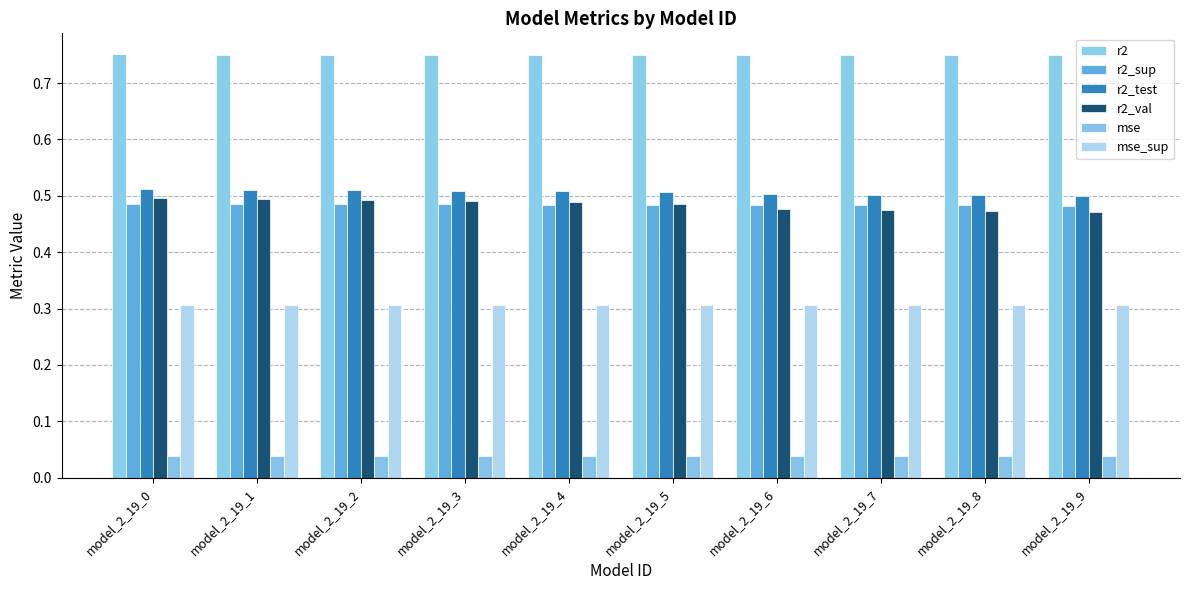

Are the bars grouped side by side (vs. stacked)?

Yes